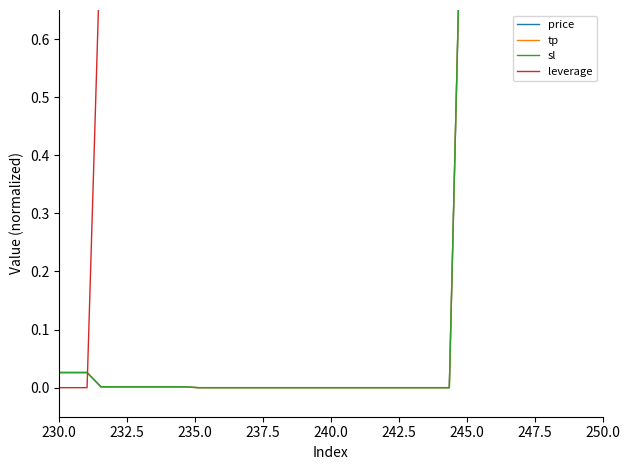

What are all the series names shown in the legend?

price, tp, sl, leverage